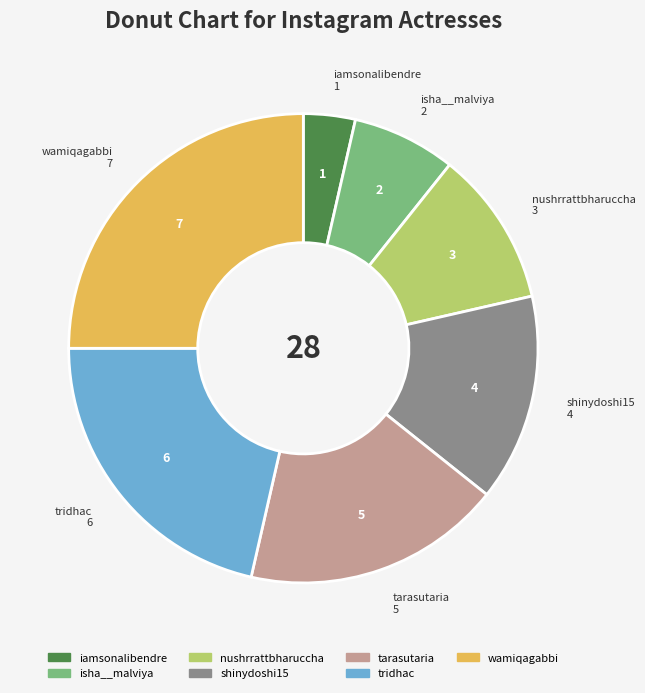

The shinydoshi15 slice represents 14% of the pie. True or false?

True